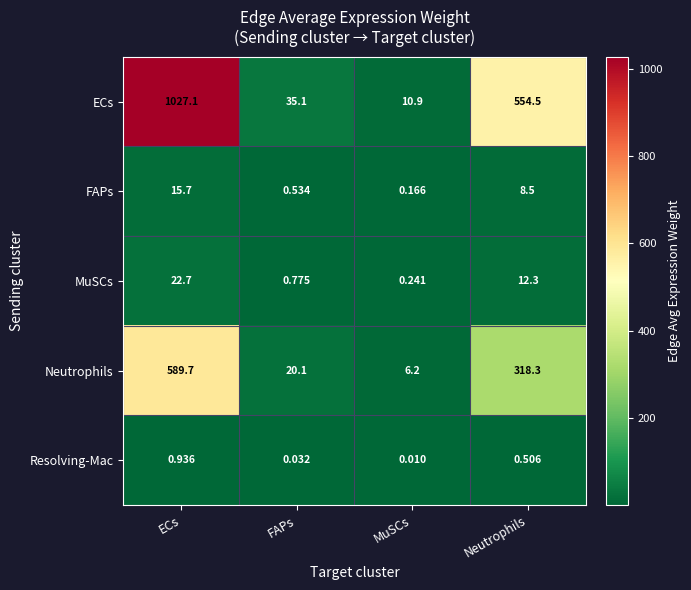

At which label does FAPs reach its minimum?

MuSCs